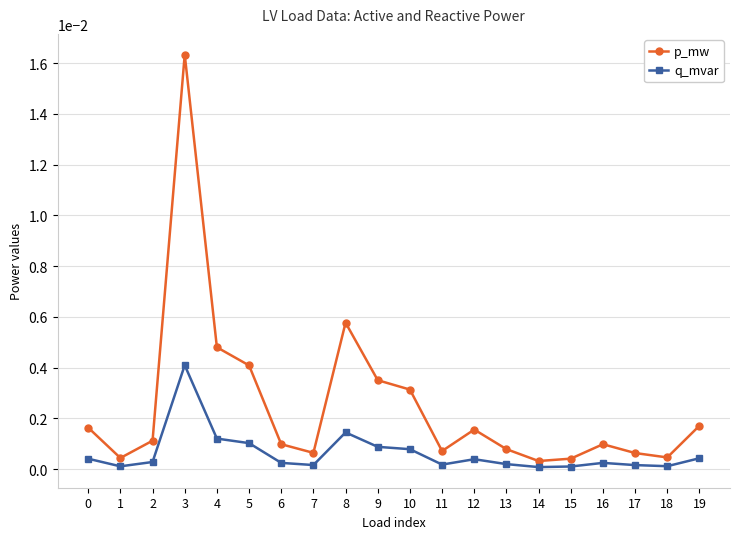

At 3, list the series in order from smallest to largest.

q_mvar, p_mw